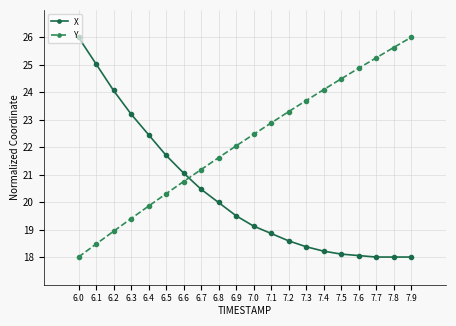

Read the X value at 6.7.

20.5